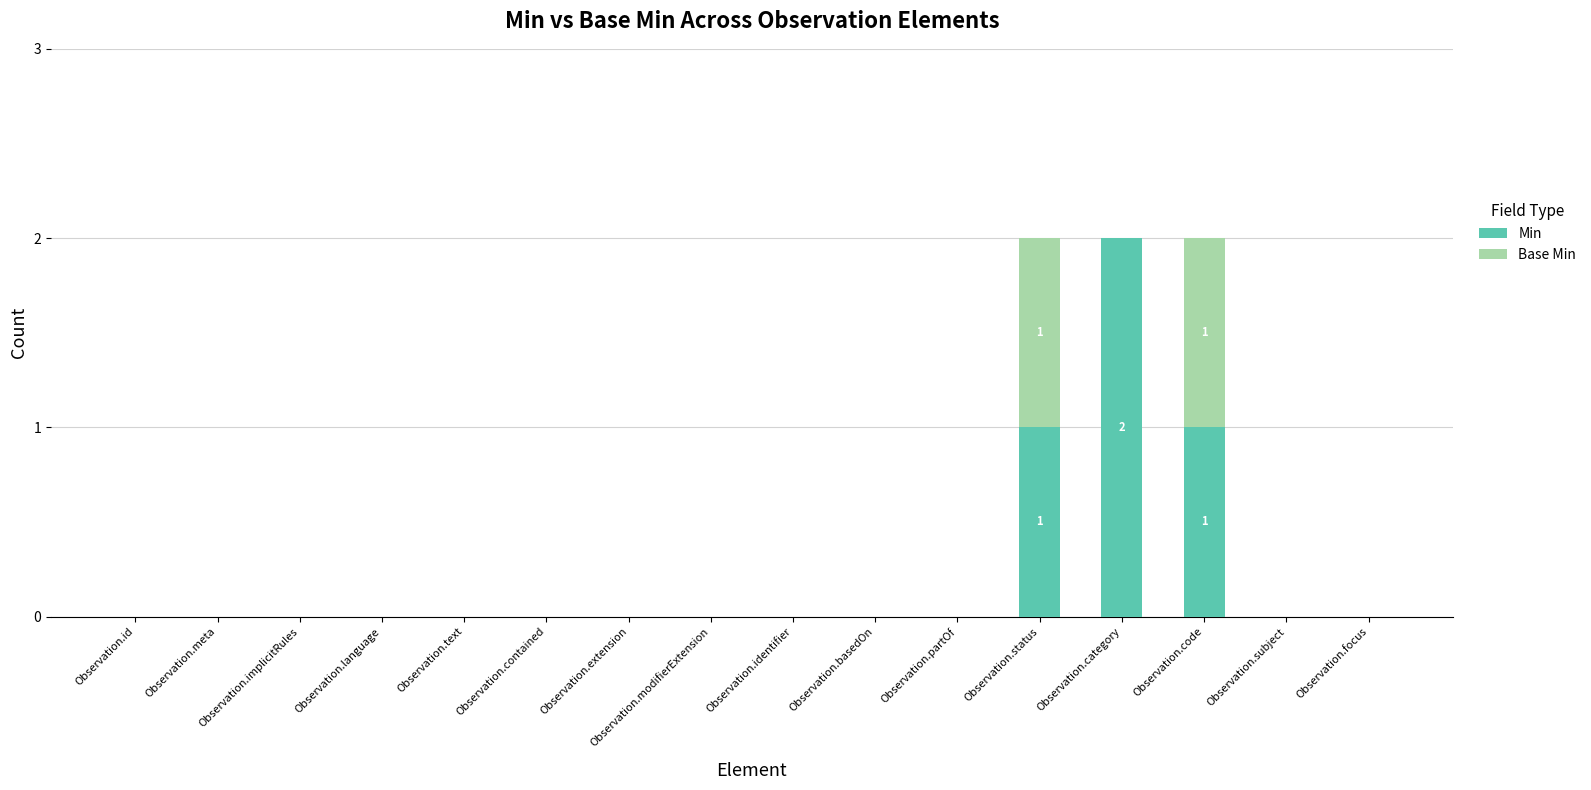

The value of Min at Observation.language is 0. True or false?

True